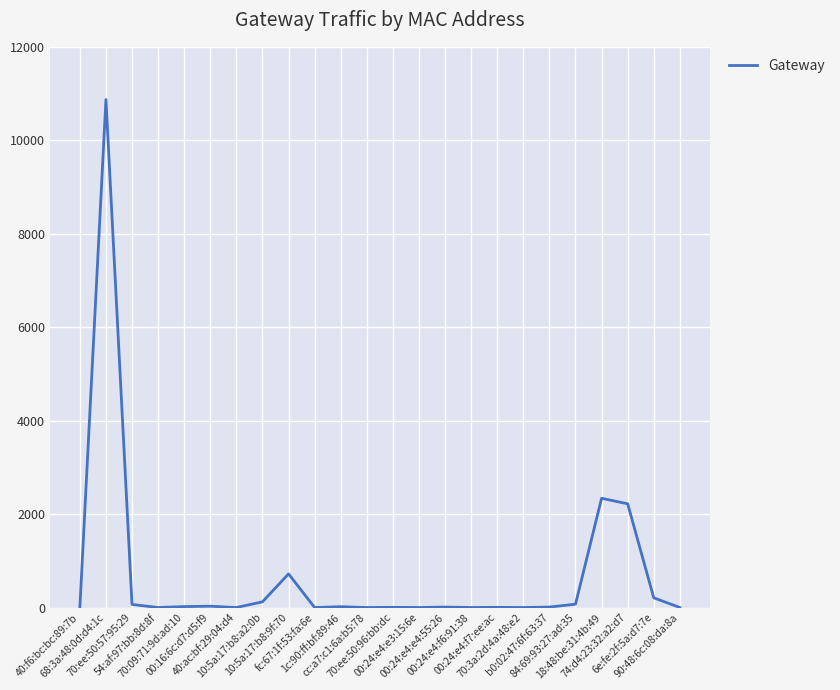

What is the greatest value displayed?

10872